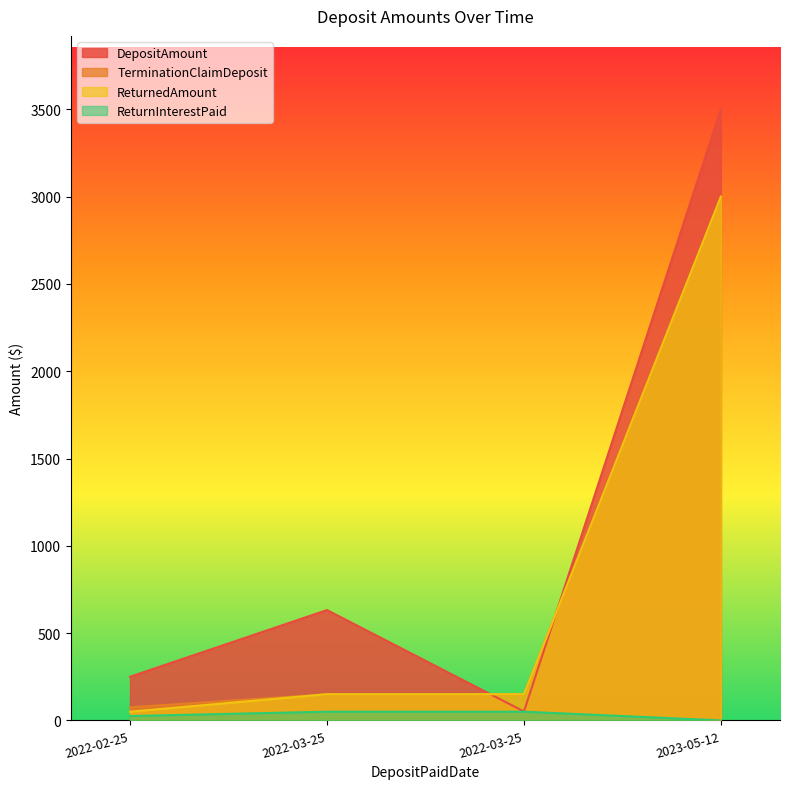

True or false: TerminationClaimDeposit has a value of 75.0 at 2022-02-25.

True